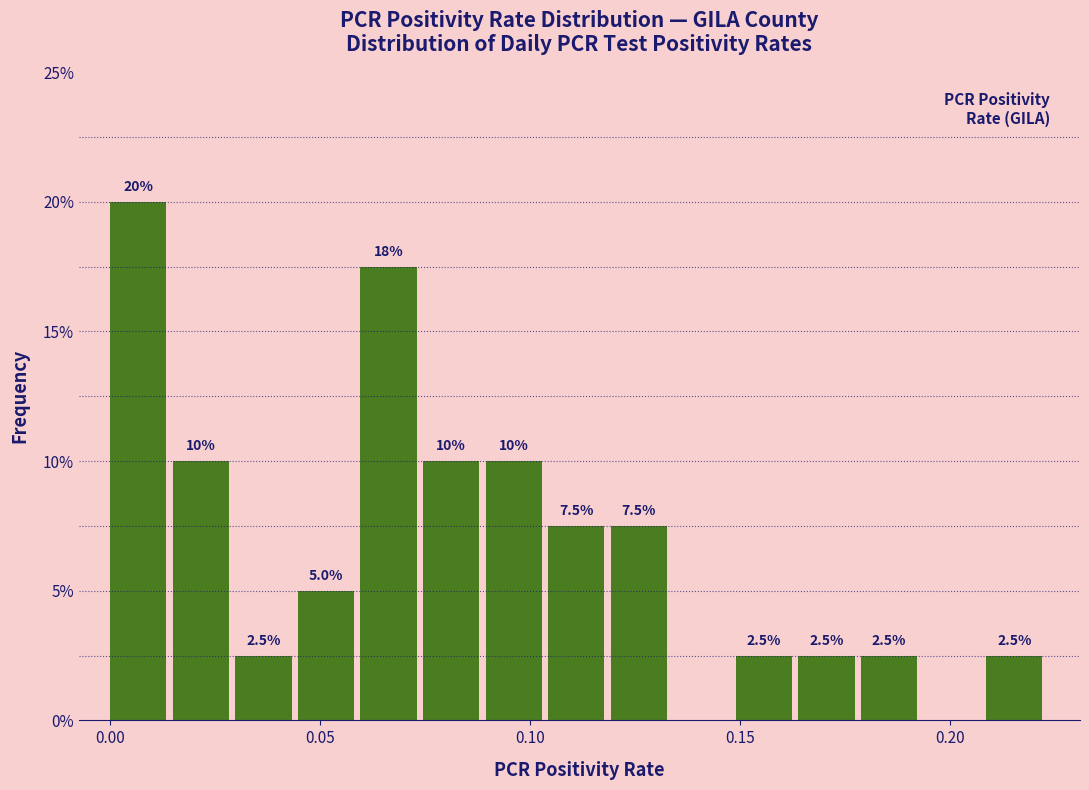

Read against the x-axis, roughly where is the centre of the tallest bar?

0.005